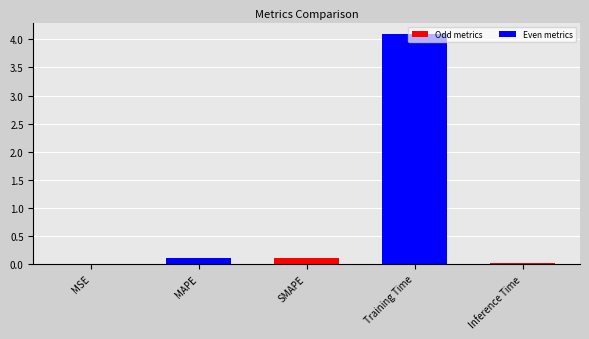

Which category has the highest value across all series?

Training Time